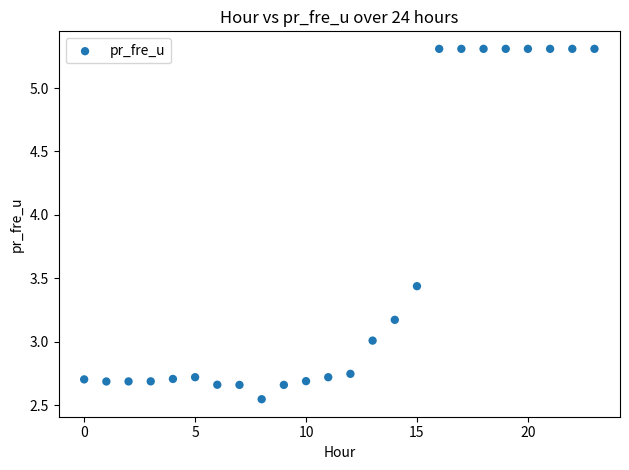

What is the range of Y values (max minus min)?

2.8